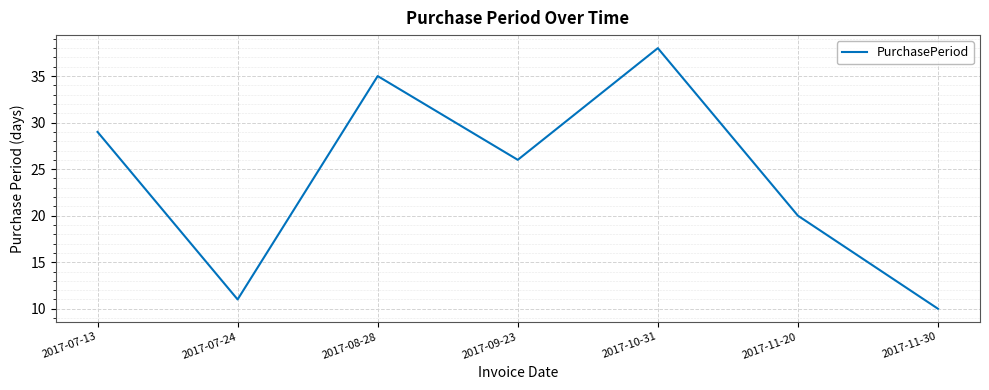

Which has a higher value, 2017-07-13 or 2017-09-23?

2017-07-13